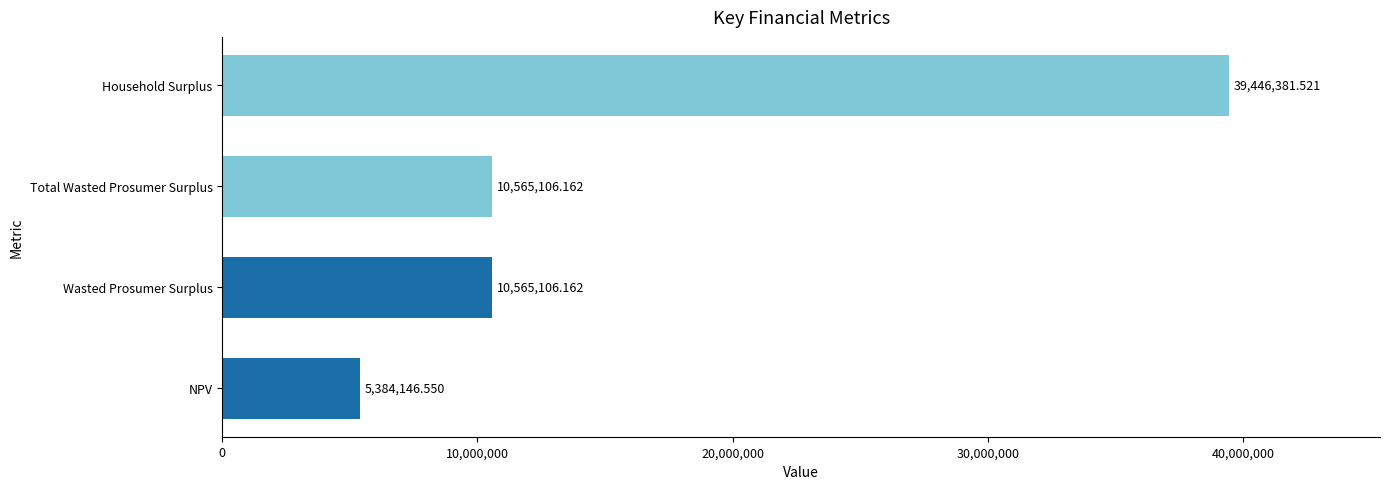

What is the change in value from NPV to Total Wasted Prosumer Surplus?

+5180959.6